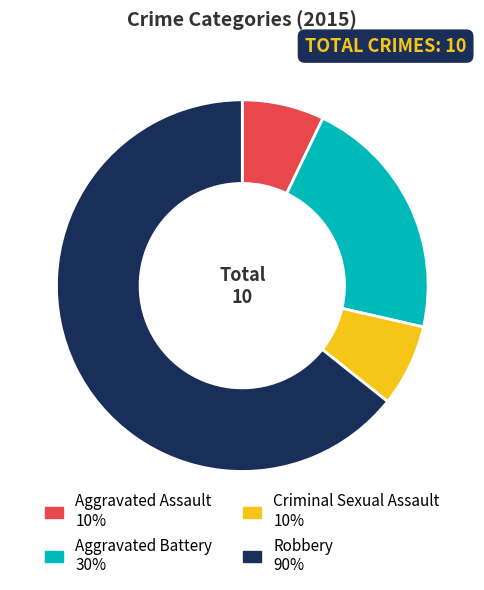

Which category has the biggest portion of the pie?

Robbery